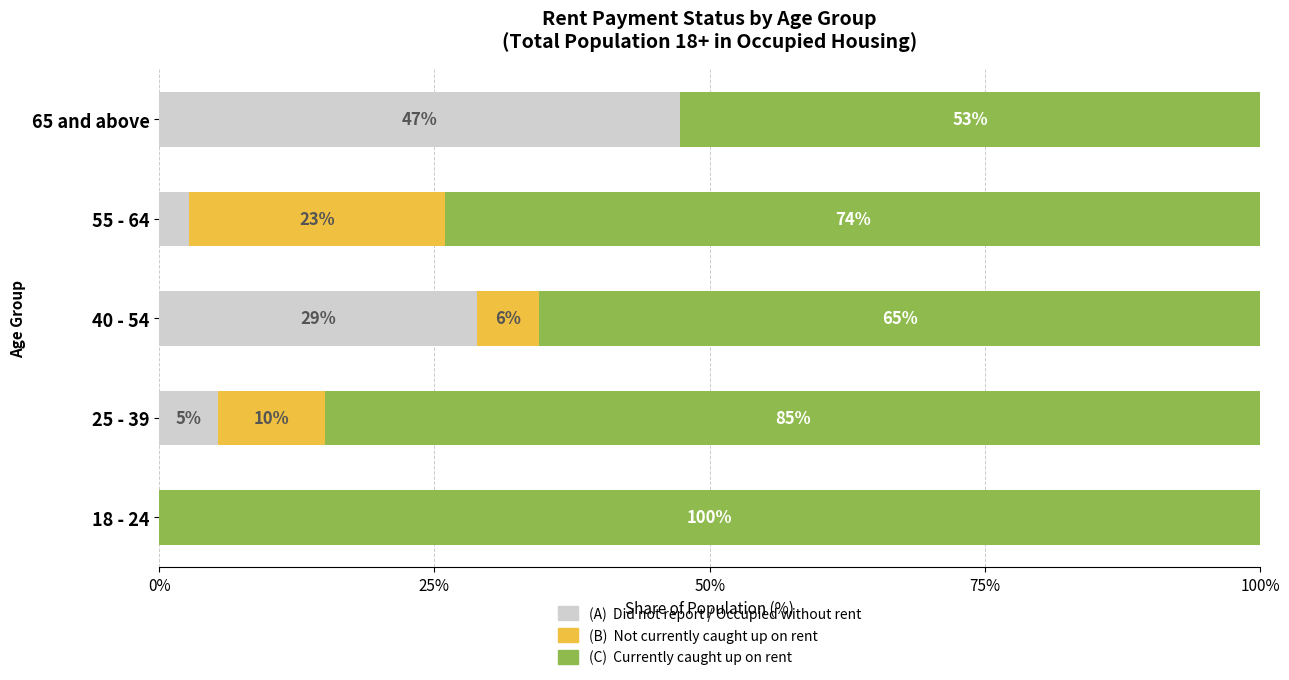

What are all the series names shown in the legend?

(A) Did not report / Occupied without rent, (B) Not currently caught up on rent, (C) Currently caught up on rent